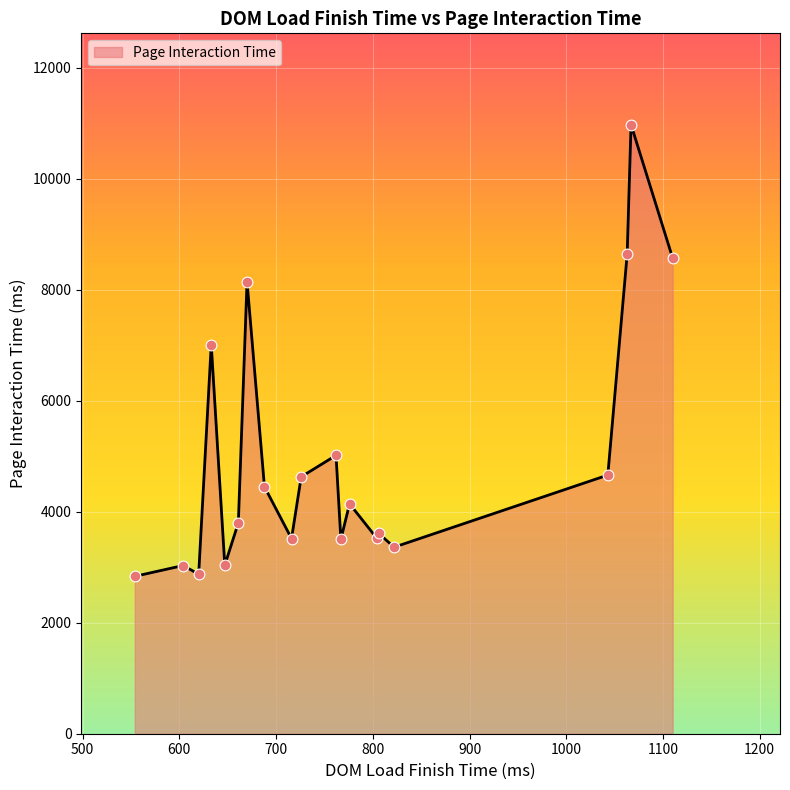

What is the maximum value shown in the chart?

10970